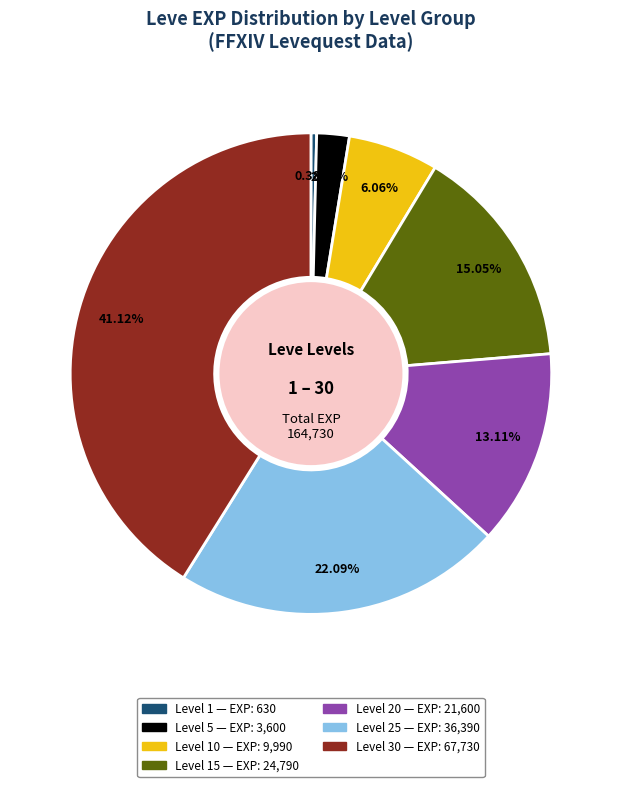

To the nearest percent, what is the average slice percentage?

14%